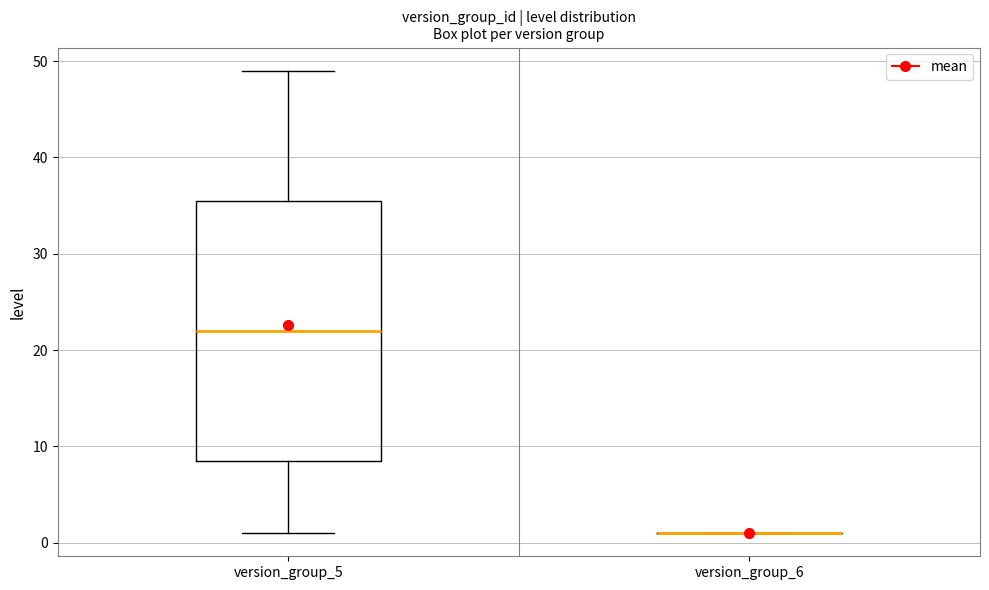

Reading left to right, transcribe this box plot: for each box, give where its median line is, the range the box spans, and where its two whiskers end, as read against the y-axis. The values are not printed on the chart, so give them approximately, as read against the axis.

version_group_5: median 22, box 9 to 36, whiskers 1 to 49
version_group_6: box collapsed to a line at 1, whiskers 1 to 1